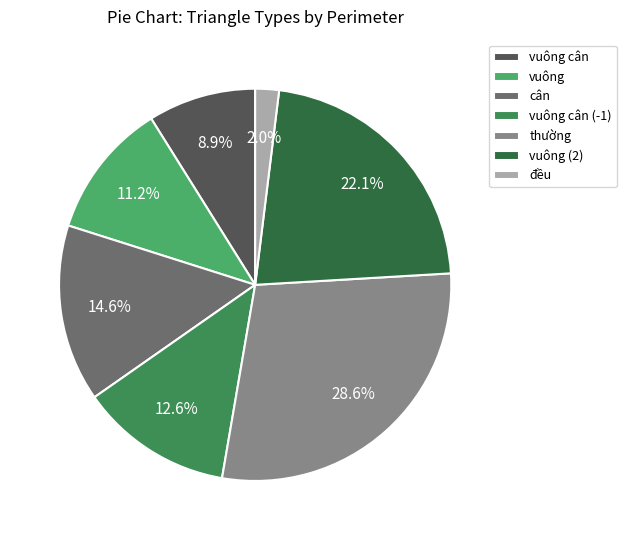

Between vuông and đều, which is larger?

vuông